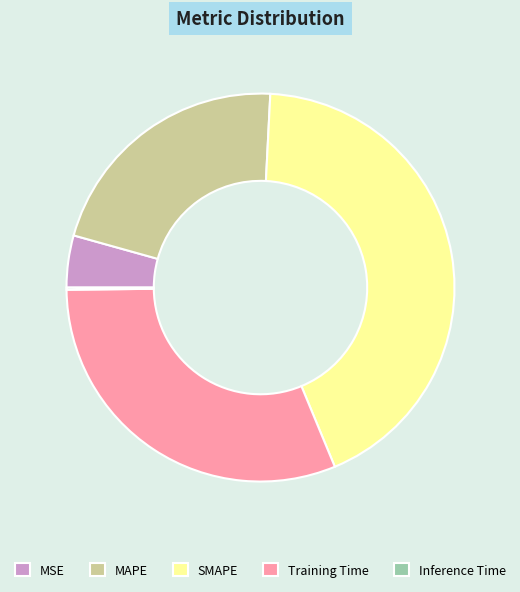

Which has a higher value, Training Time or MSE?

Training Time